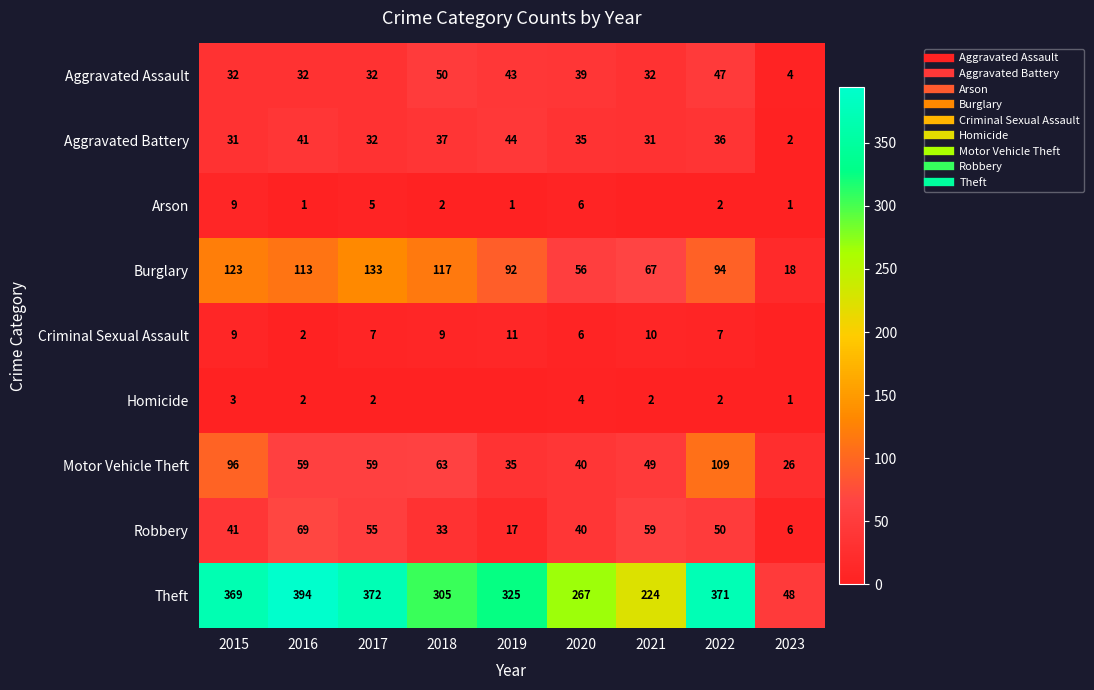

Which series has the largest range (max minus min)?

Theft